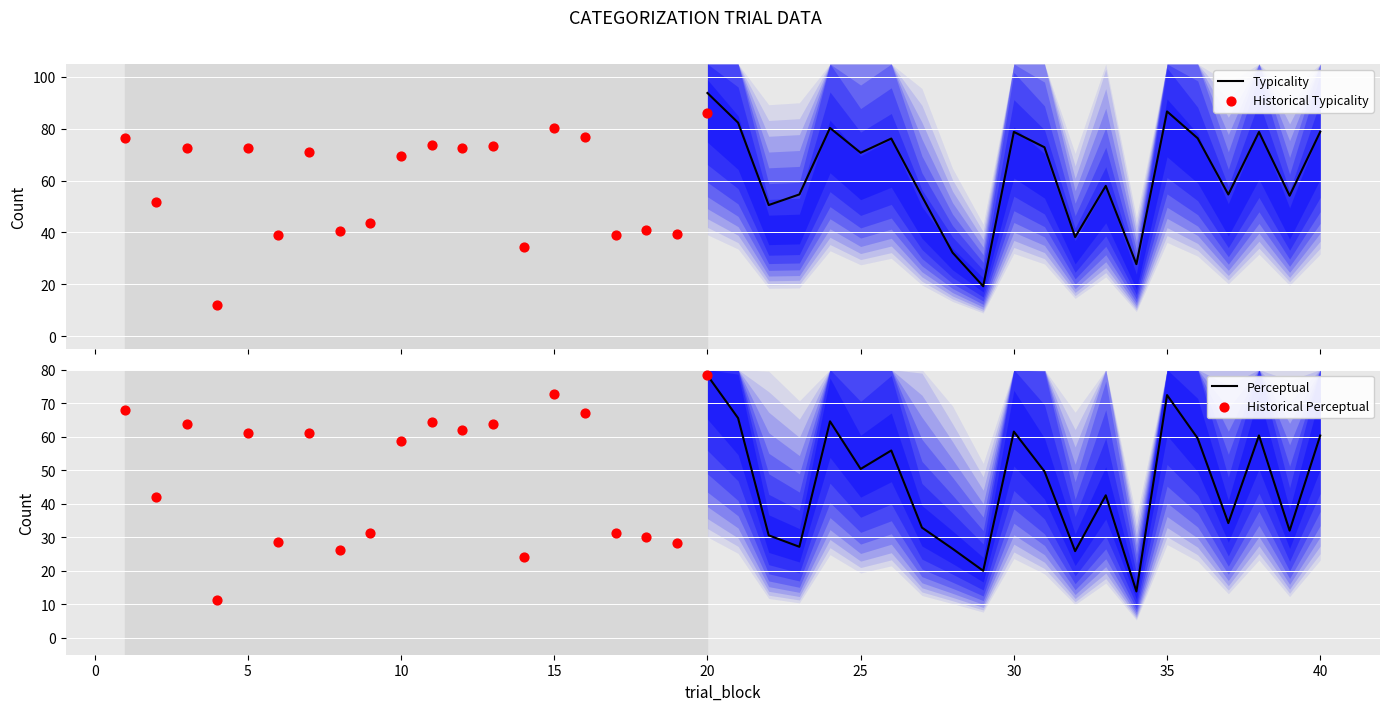

Which series reaches the minimum Y coordinate?

perceptual